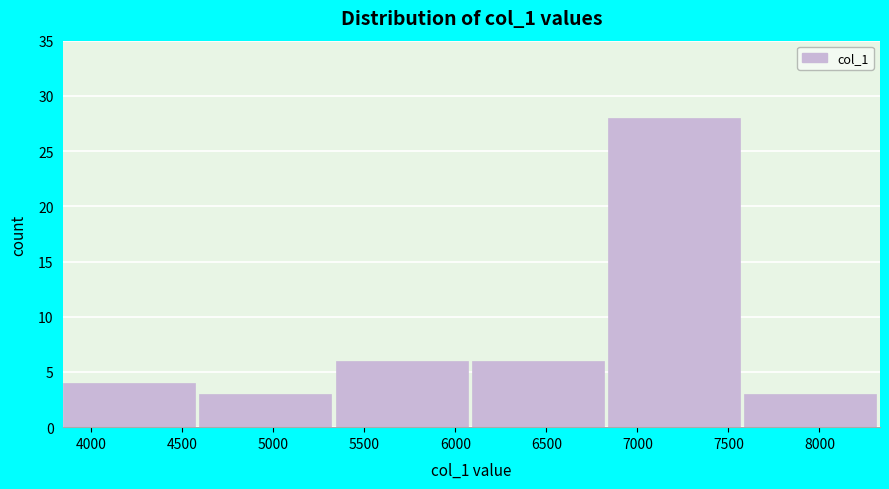

Reading left to right, transcribe this chart: for each bar, give the range it covers on the x-axis and its height. Neither the bar edges nor the heights are printed on the chart, so give them approximately, as read against the axes.

3850 to 4600: 4
4600 to 5350: 3
5350 to 6100: 6
6100 to 6850: 6
6850 to 7600: 28
7600 to 8350: 3